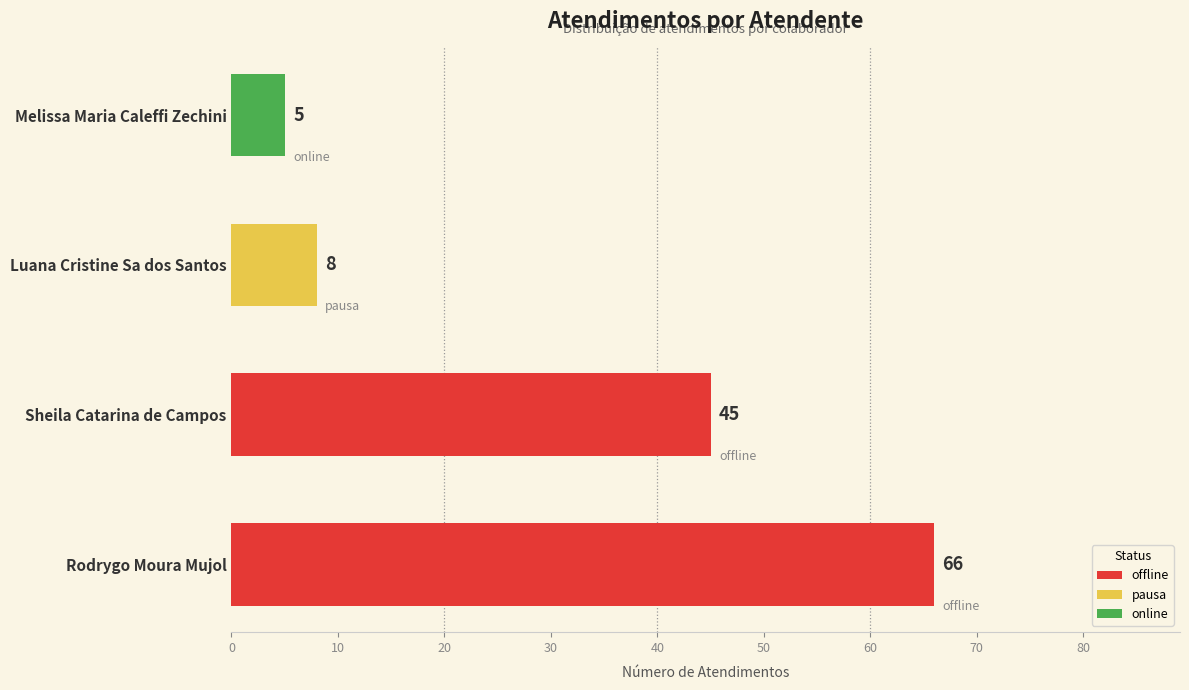

What is the minimum value shown in the chart?

5